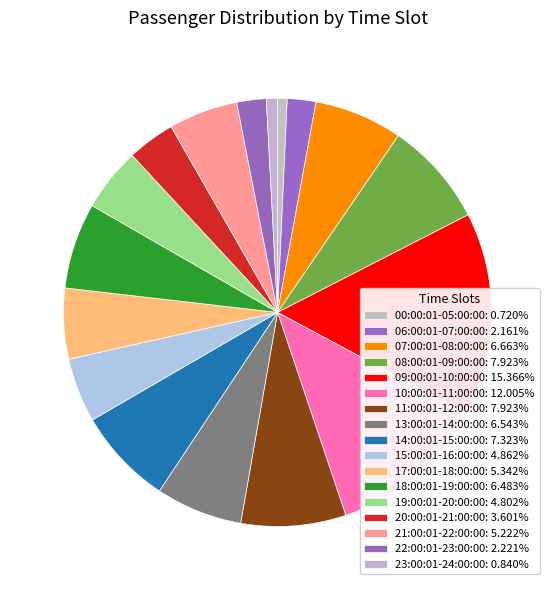

Count the number of slices in the pie.

17